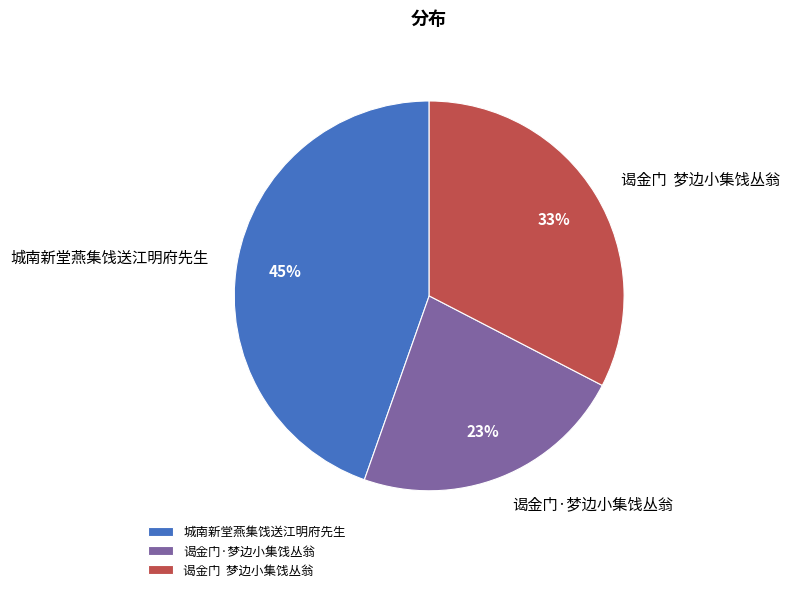

Between 谒金门·梦边小集饯丛翁 and 城南新堂燕集饯送江明府先生, which is larger?

城南新堂燕集饯送江明府先生